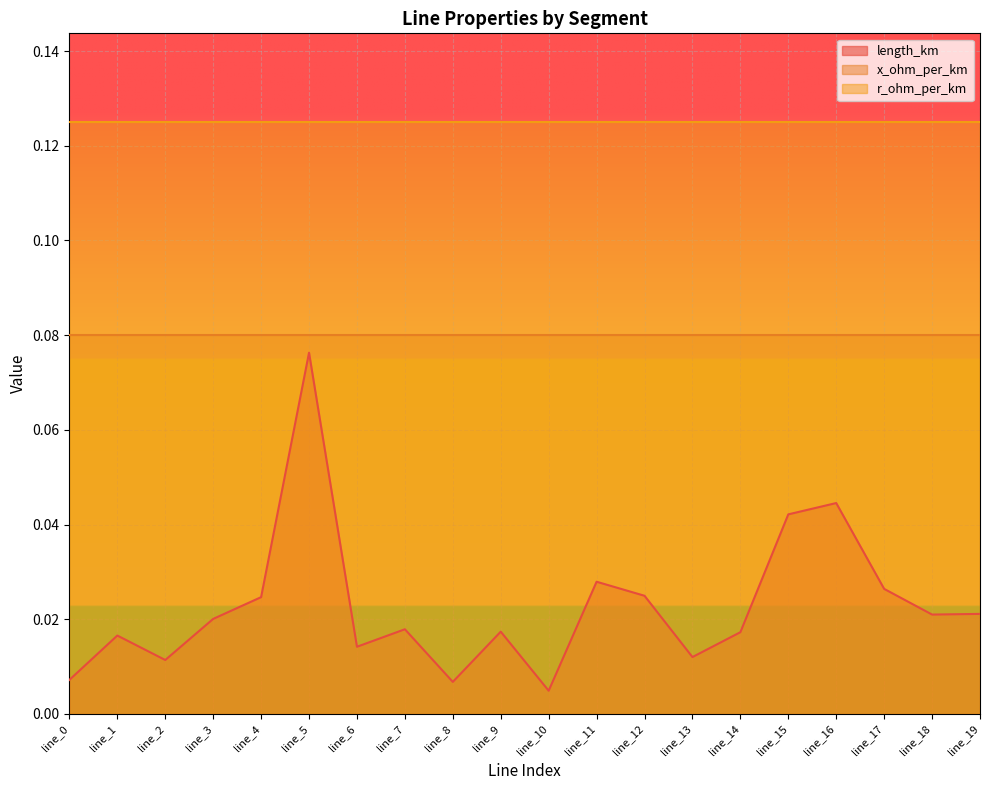

What are all the series names shown in the legend?

length_km, x_ohm_per_km, r_ohm_per_km